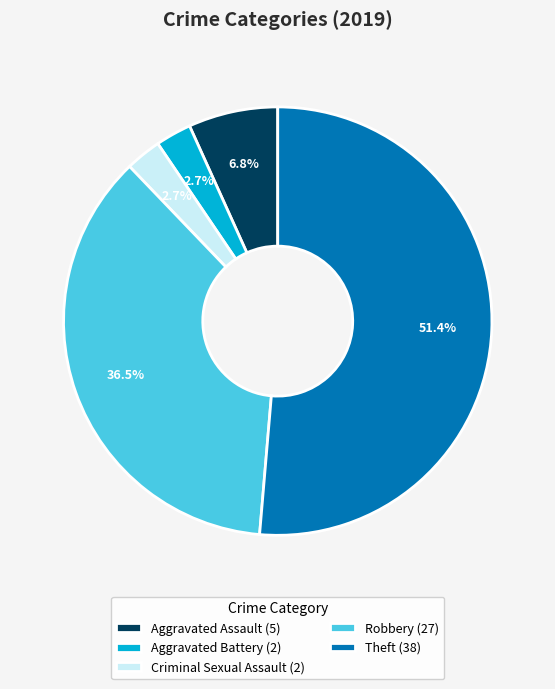

To the nearest percent, what is the average slice percentage?

20%